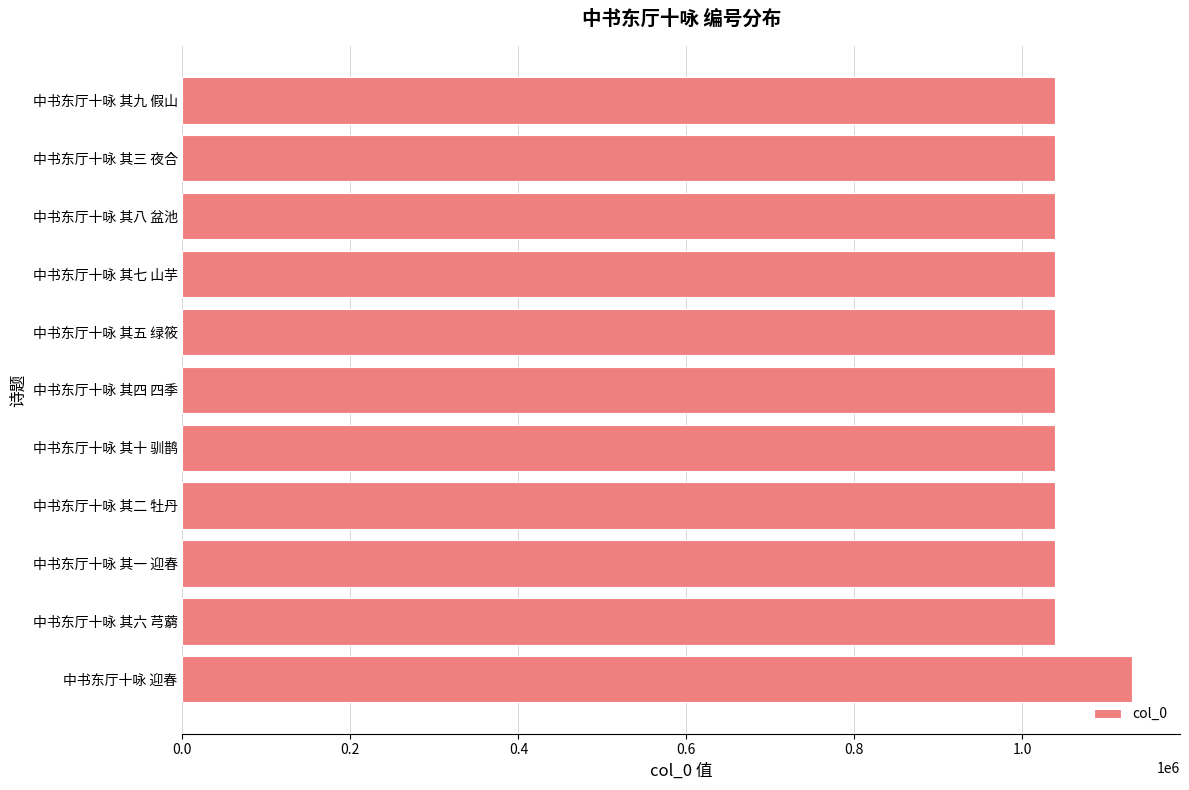

True or false: the data shows 429235 at 中书东厅十咏 其一 迎春.

False